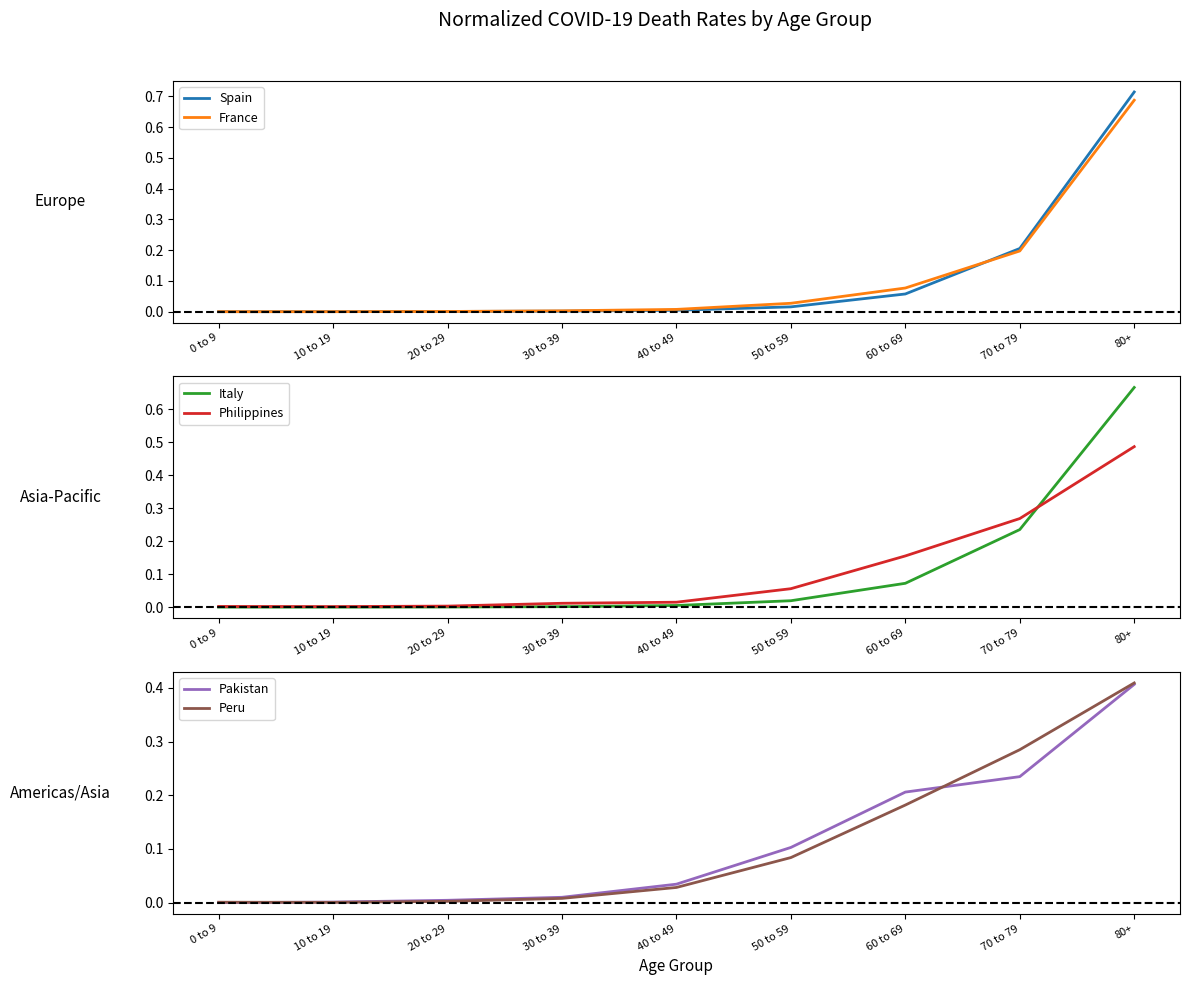

What are all the series names shown in the legend?

Spain, France, Italy, Philippines, Pakistan, Peru